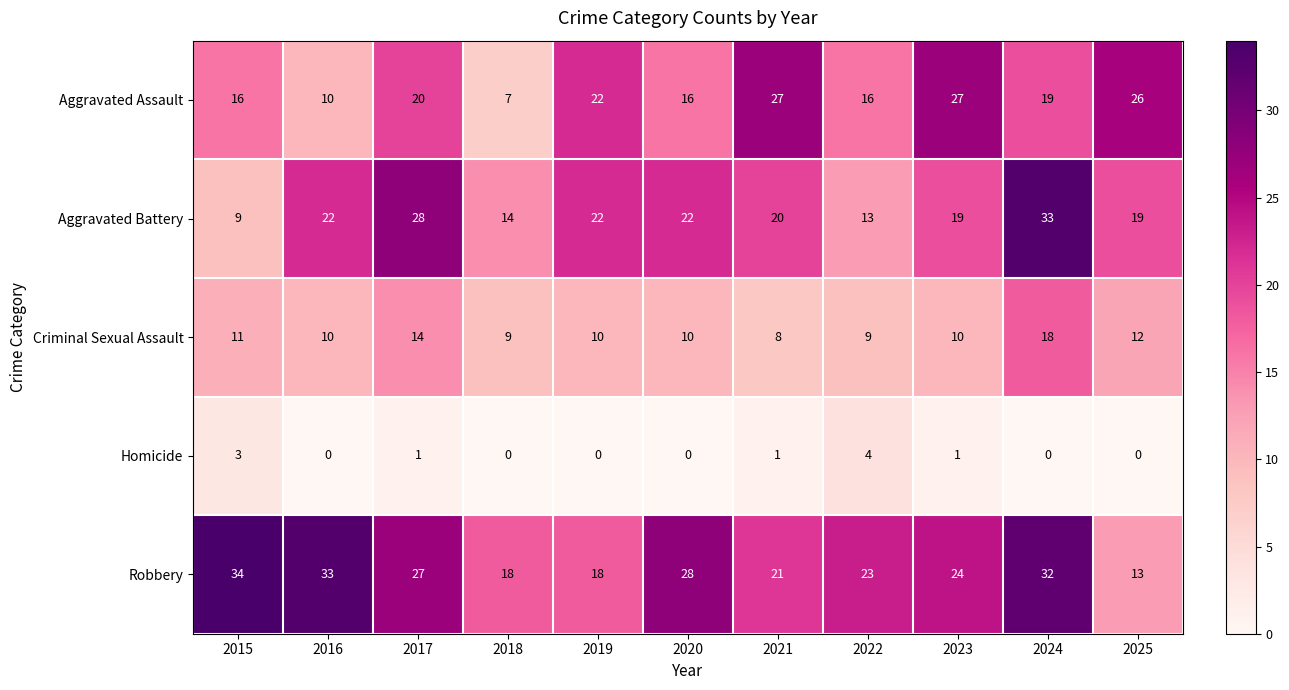

What is the difference between the Aggravated Battery values at 2018 and 2023?

5